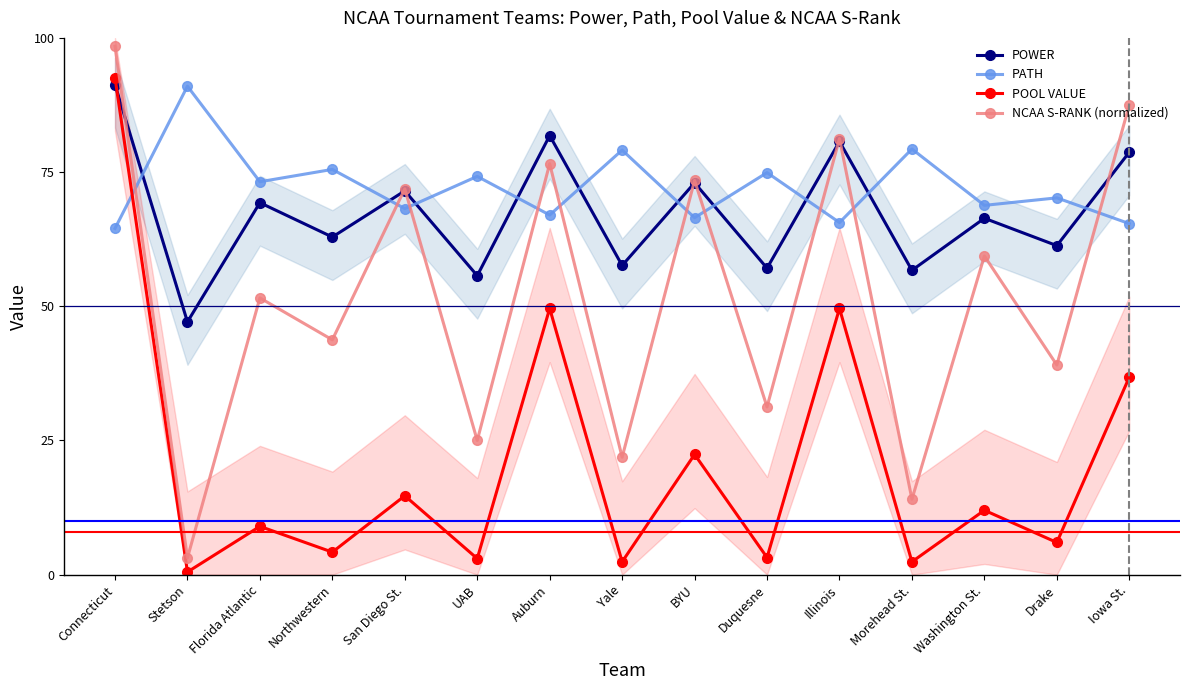

At which category is the sum across all series the highest?

Connecticut